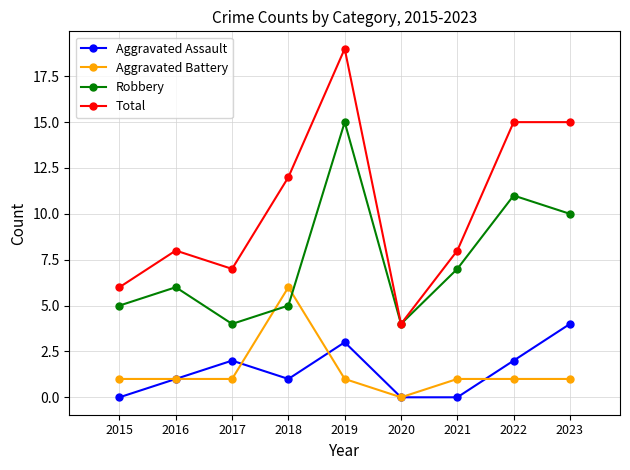

Is it true that Total equals 12 at 2018?

True